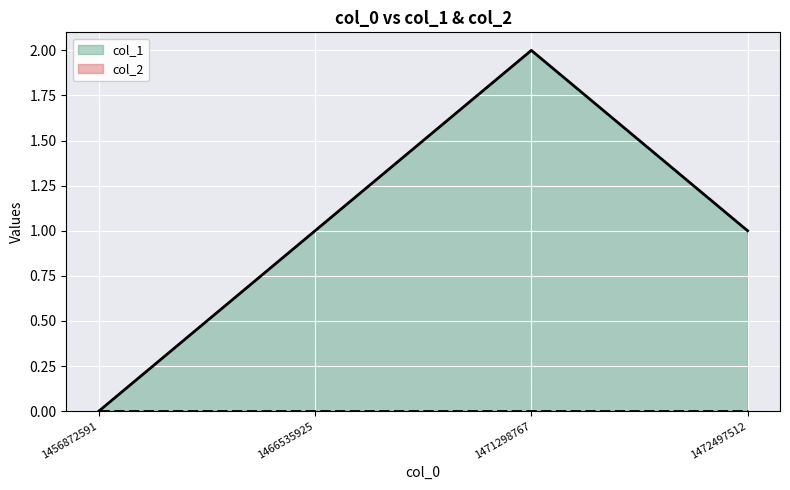

How many values are below 1?

1